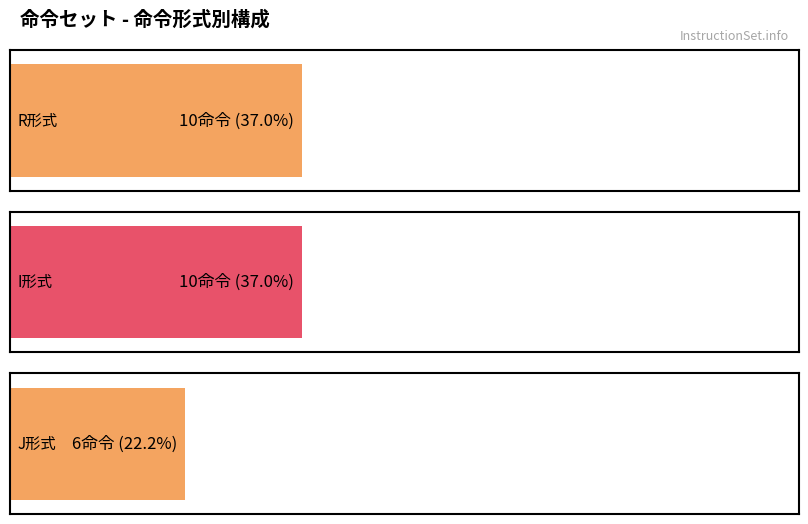

What is the sum of all values?

26